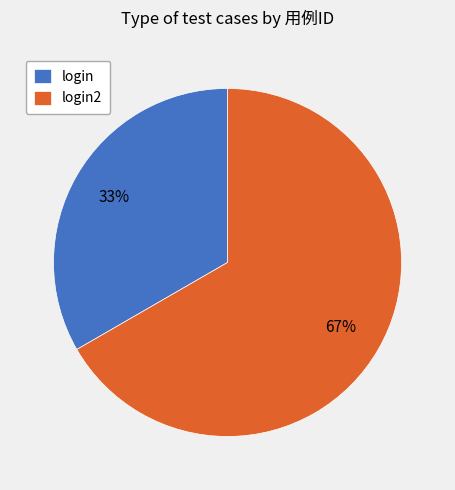

Rank the categories by value from highest to lowest.

login2, login